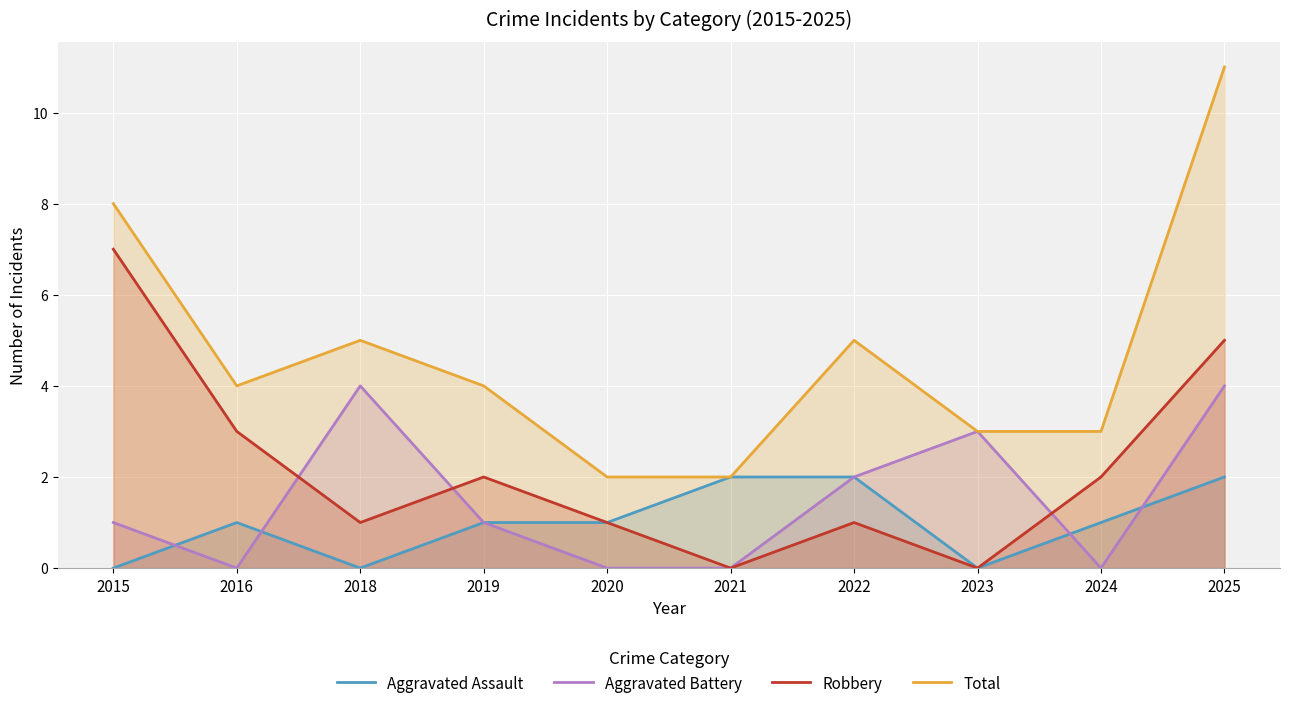

True or false: Total has a value of 3 at 2022.

False